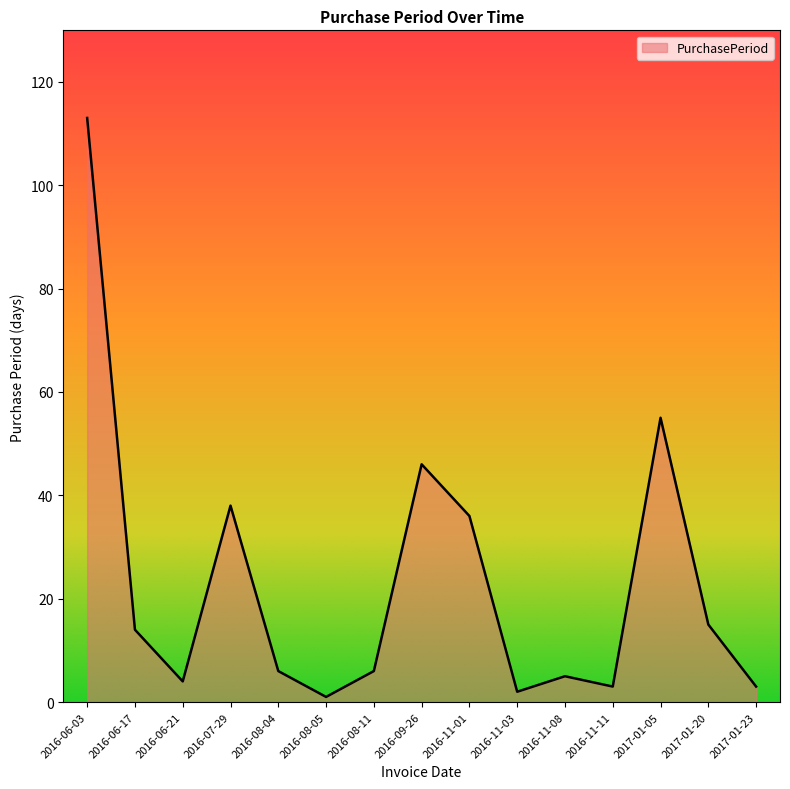

At which label is the value closest to 57?

2017-01-05